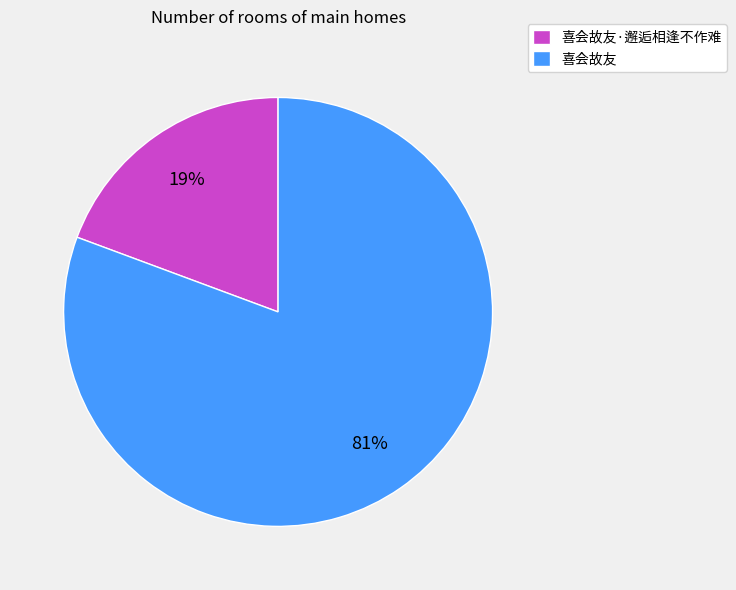

Between 喜会故友·邂逅相逢不作难 and 喜会故友, which is larger?

喜会故友